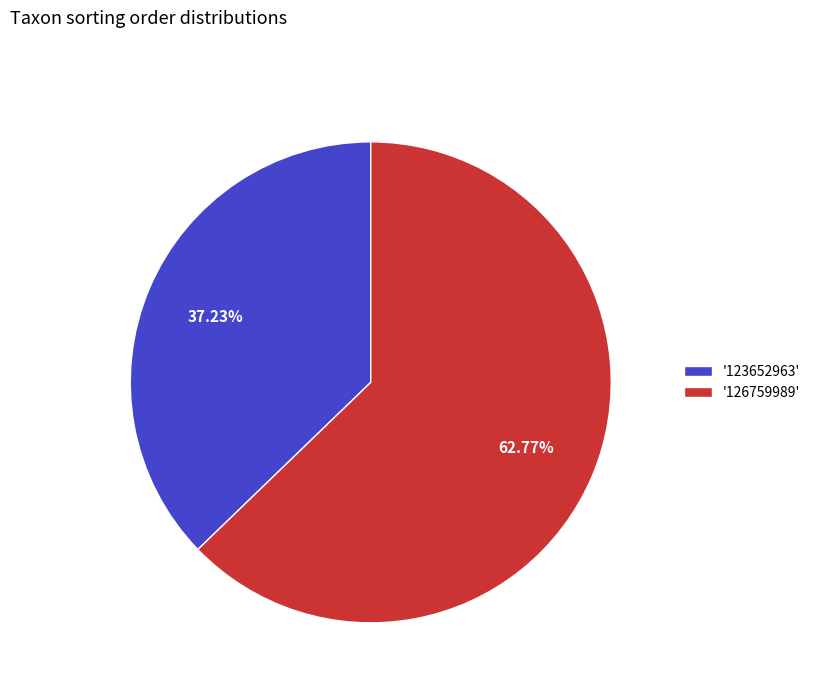

Do '126759989' and '123652963' together represent more than half of the pie?

Yes